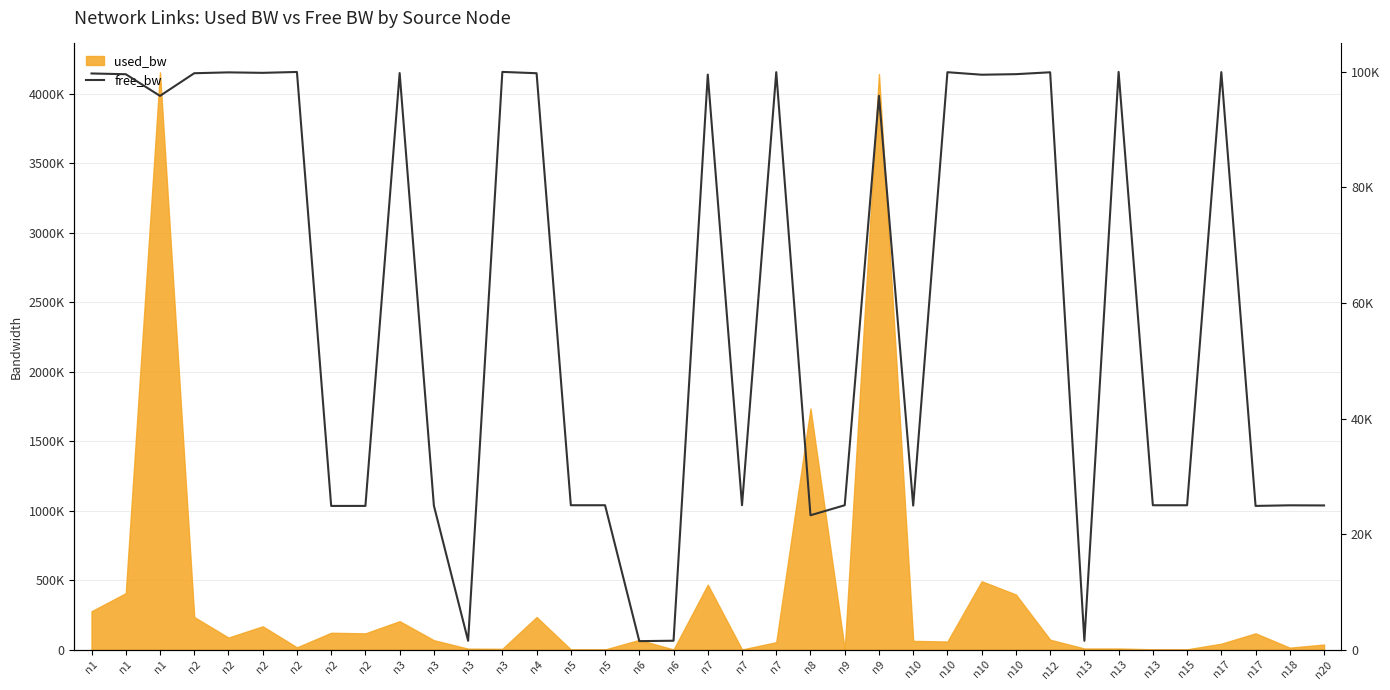

At which category does the chart reach its peak across all series?

n3